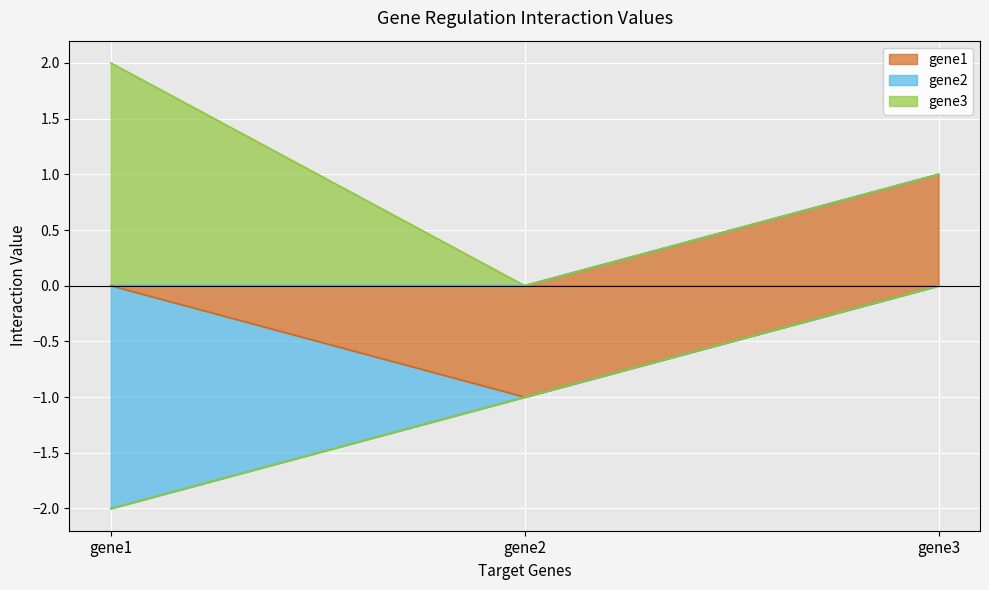

Is the value of gene1 at gene1 greater than the value of gene2 at gene2?

No